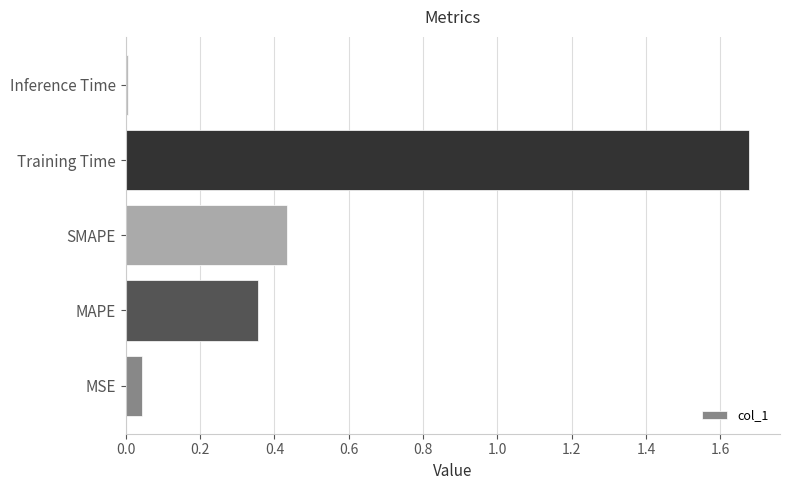

Which has a higher value, Training Time or Inference Time?

Training Time